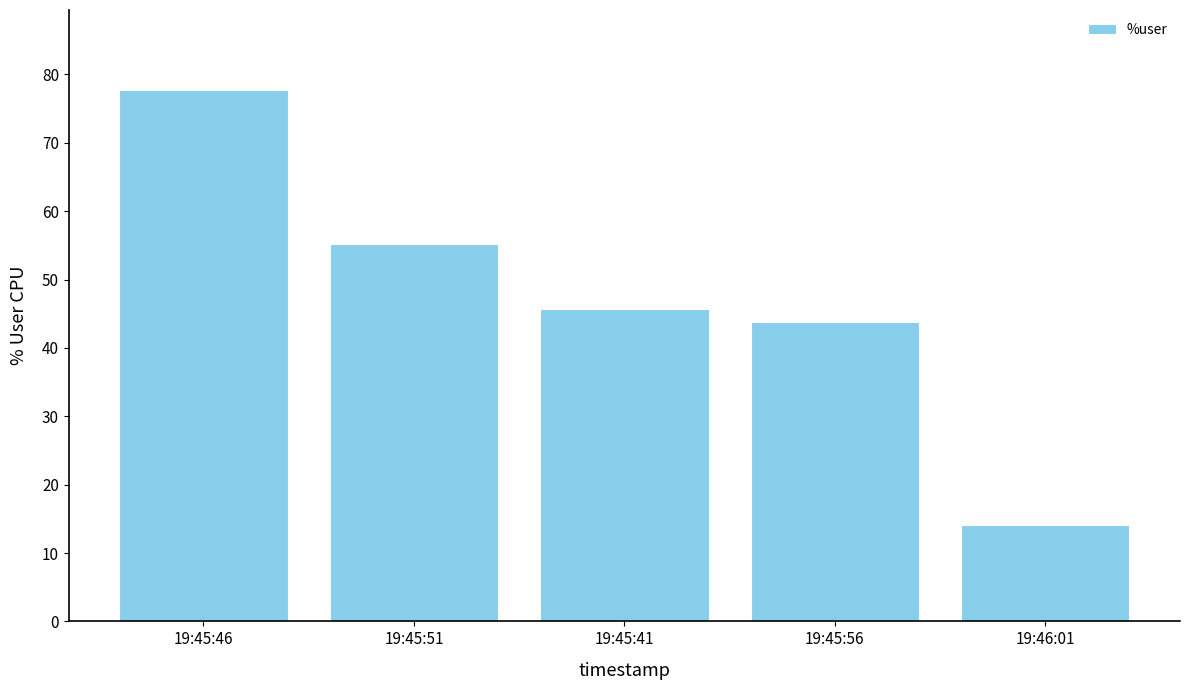

Approximately how many times larger is the value at 19:45:41 compared to 19:45:51?

0.8